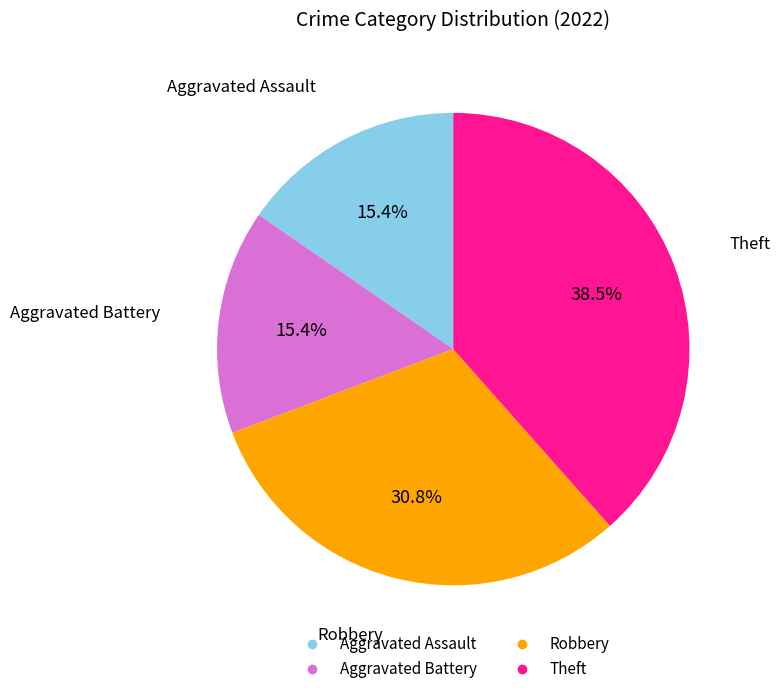

Which slice is the largest?

Theft